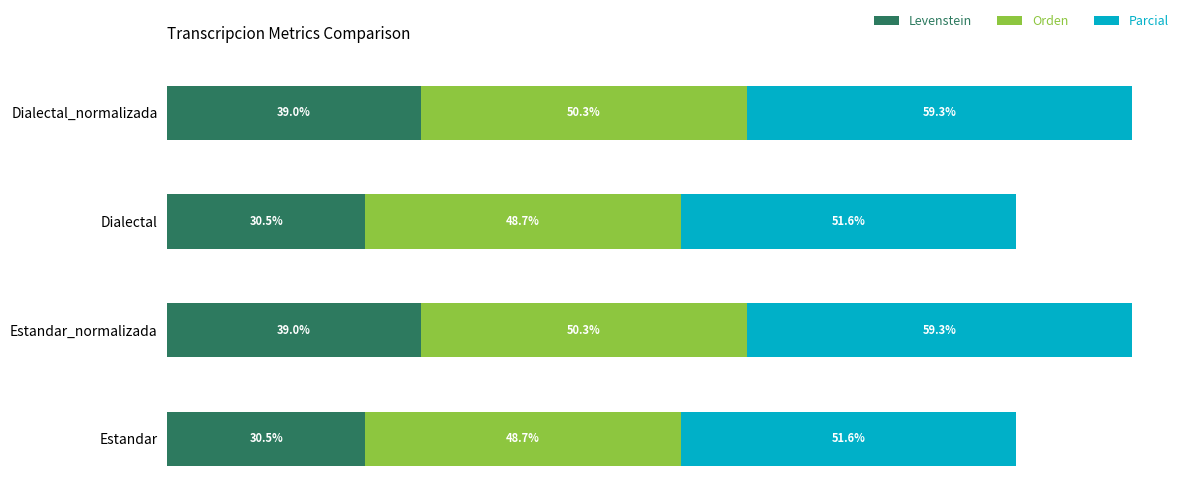

Rank the series by their maximum value, from lowest to highest.

Levenstein, Orden, Parcial